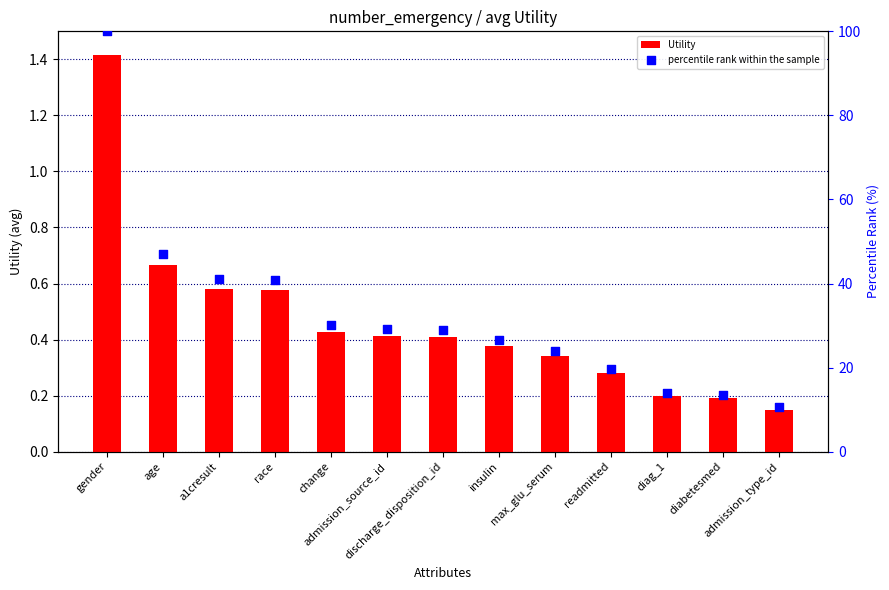

Which series has the largest total across all categories?

percentile rank within the sample